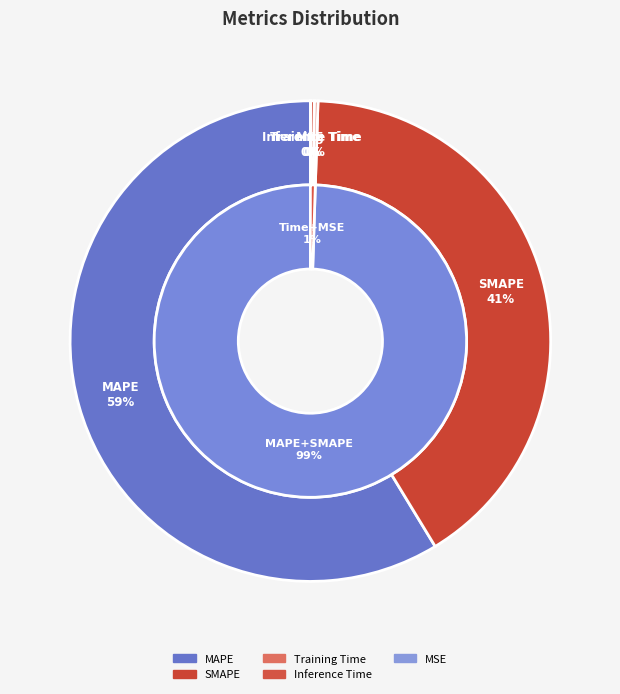

Count the number of slices in the pie.

5